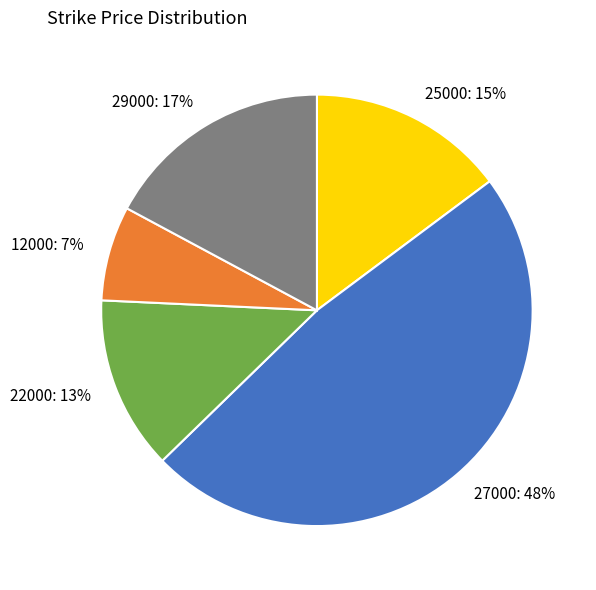

How many segments does this pie chart have?

5